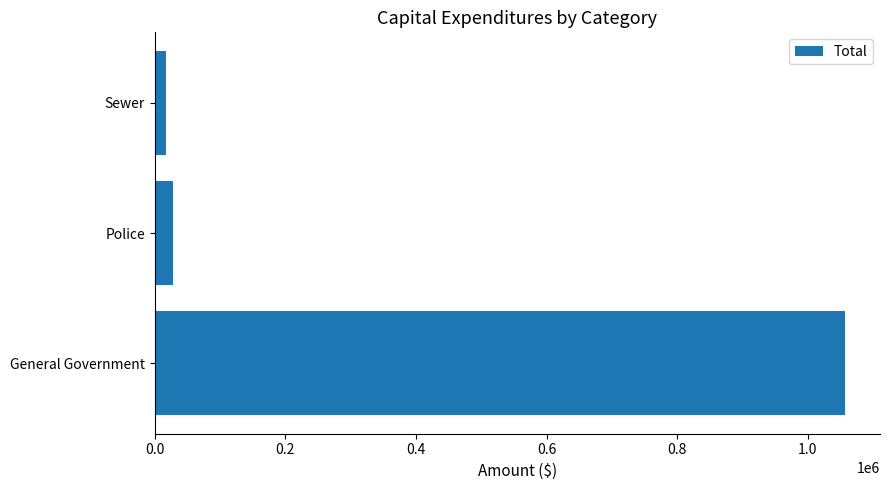

What is the average value?

367846